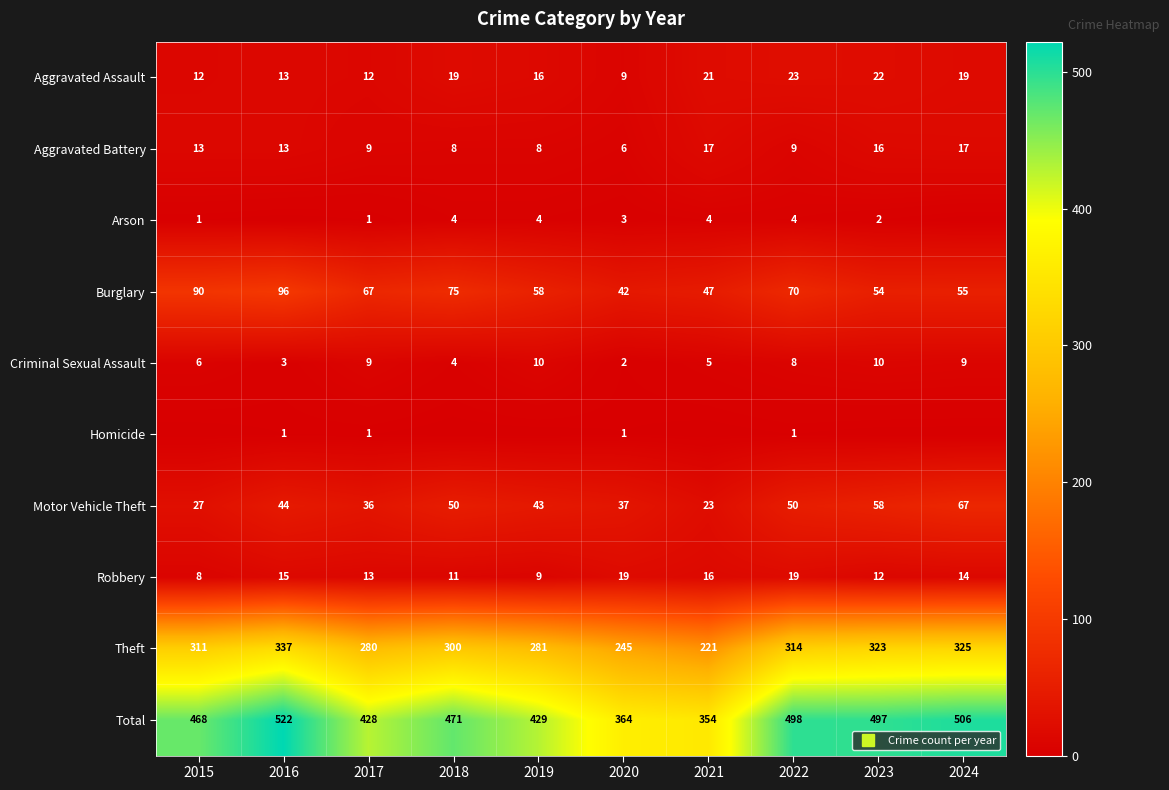

Count the number of categories in the chart.

10